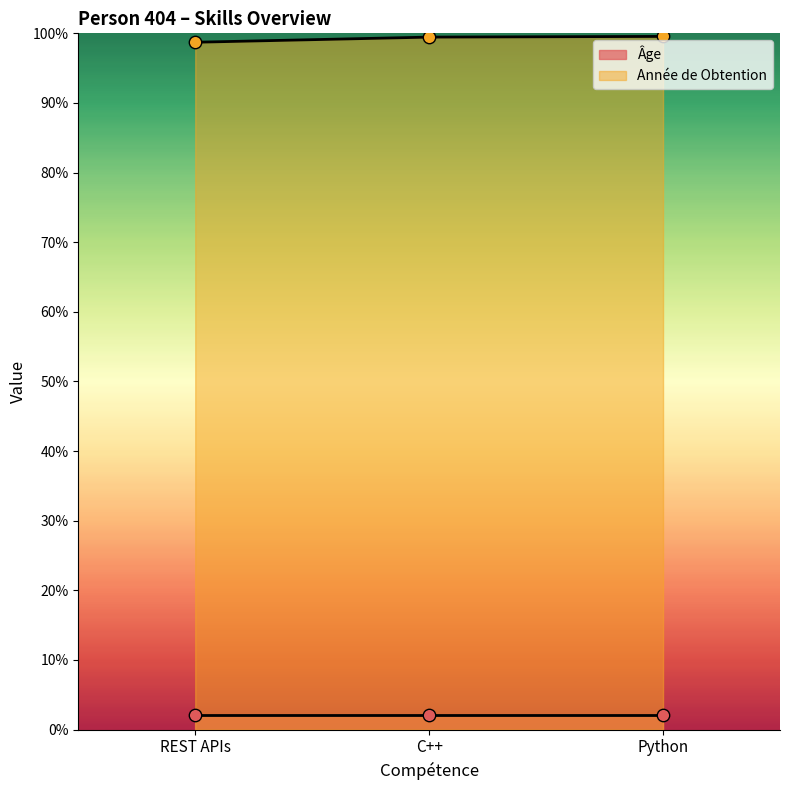

Between REST APIs and C++, which is larger?

C++